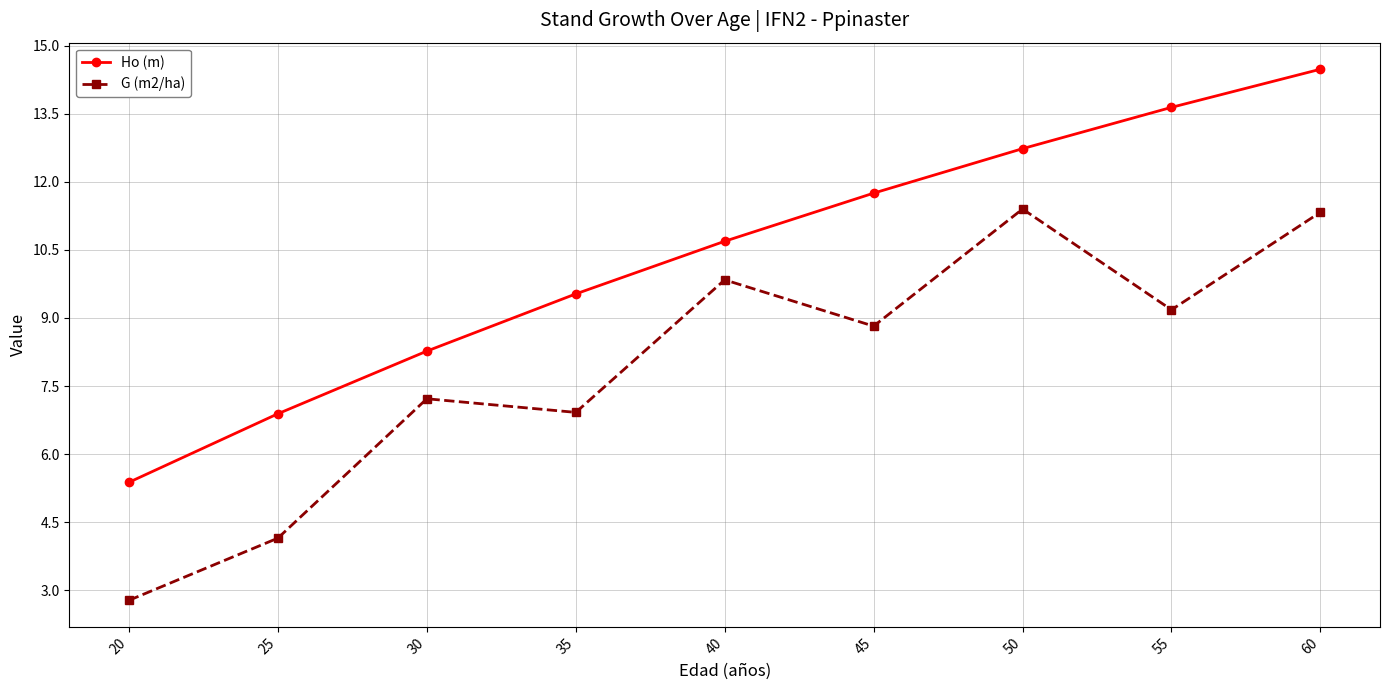

The G (m2/ha) series shows 9.8 at 40. True or false?

True